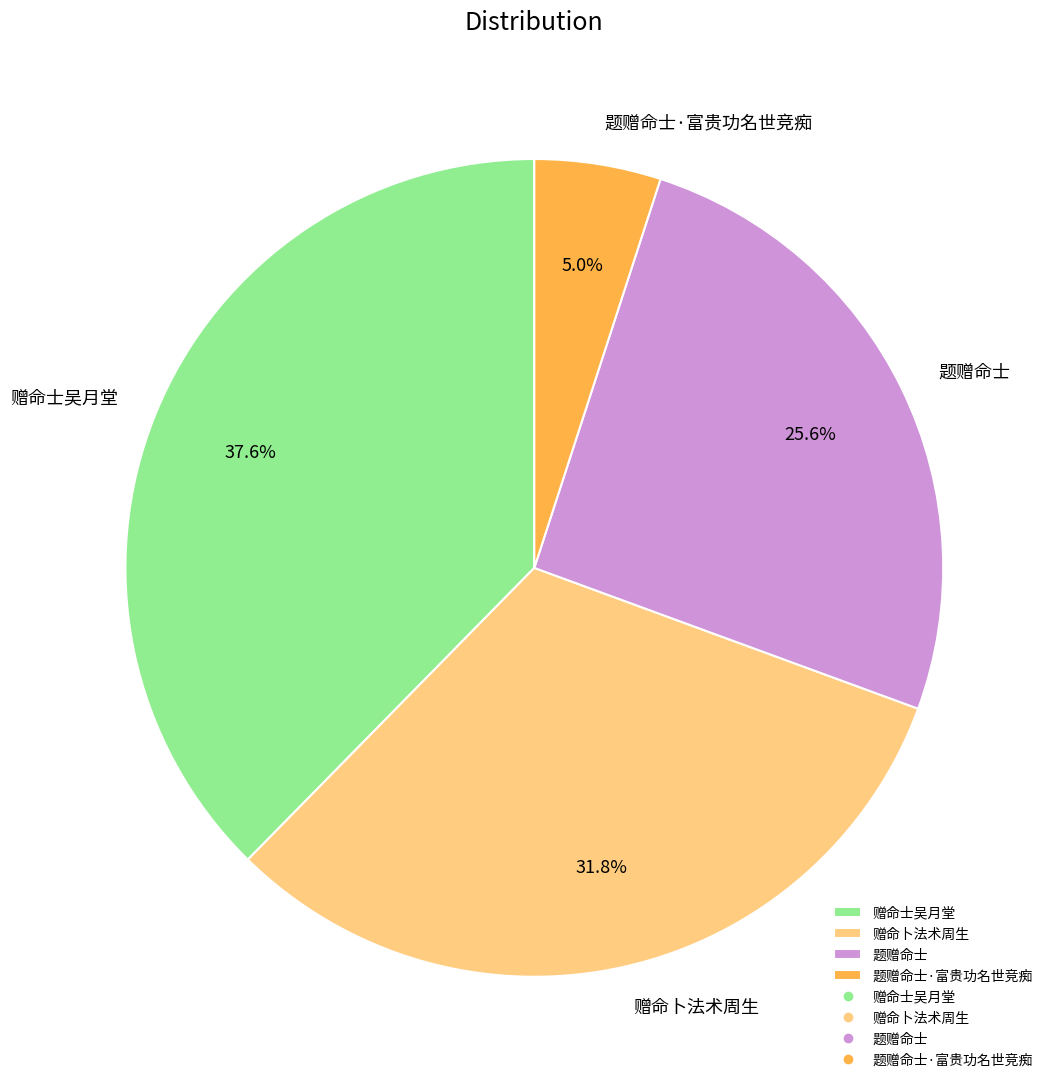

Rank the categories by value from highest to lowest.

赠命士吴月堂, 赠命卜法术周生, 题赠命士, 题赠命士·富贵功名世竞痴